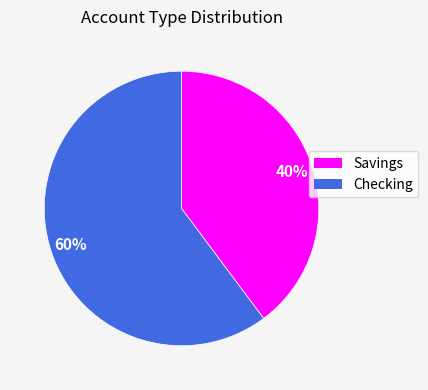

Between Savings and Checking, which is larger?

Checking